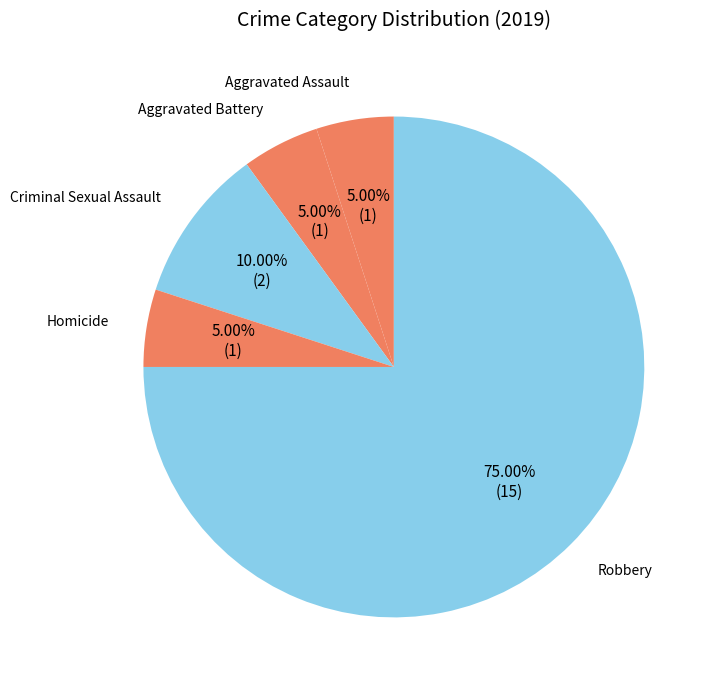

Approximately how many times larger is the value at Aggravated Battery compared to Robbery?

0.1